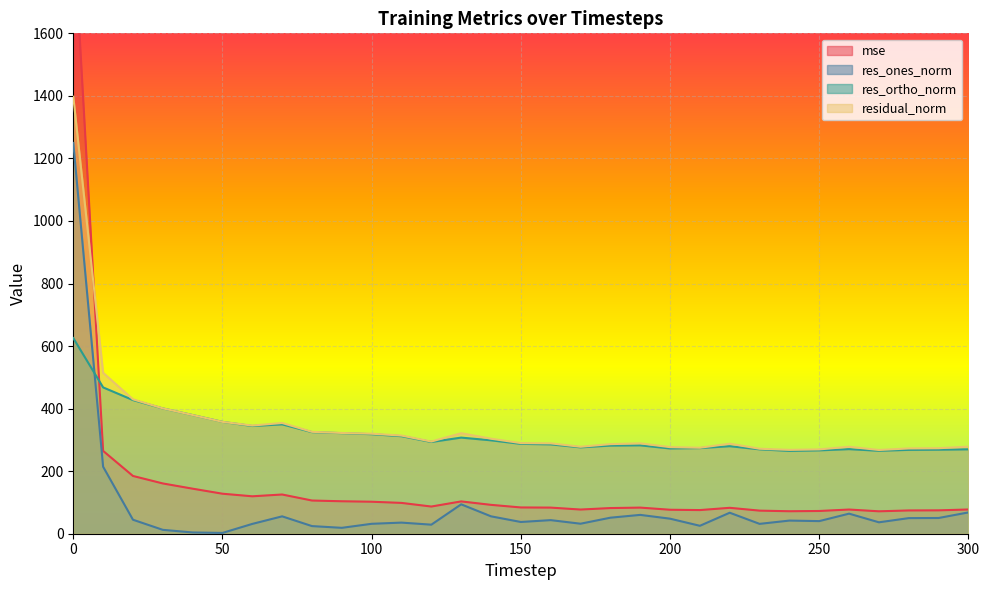

True or false: res_ortho_norm and residual_norm cross at least once.

False